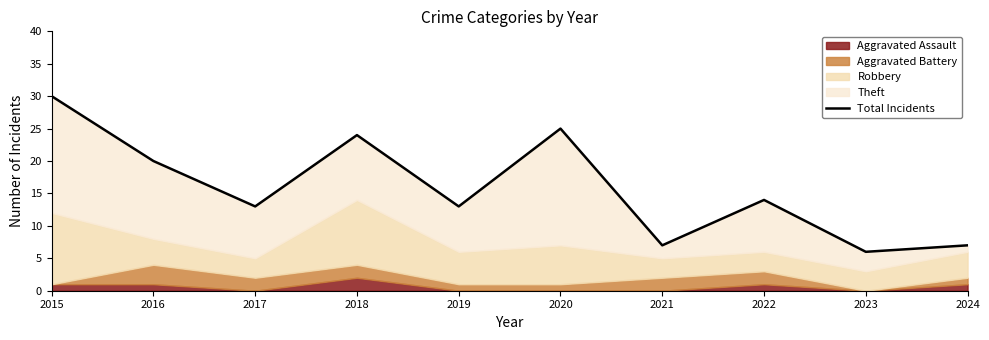

Reading left to right, list all the values displayed in this chart.

2015=30	2016=20	2017=13	2018=24	2019=13	2020=25	2021=7	2022=14	2023=6	2024=7